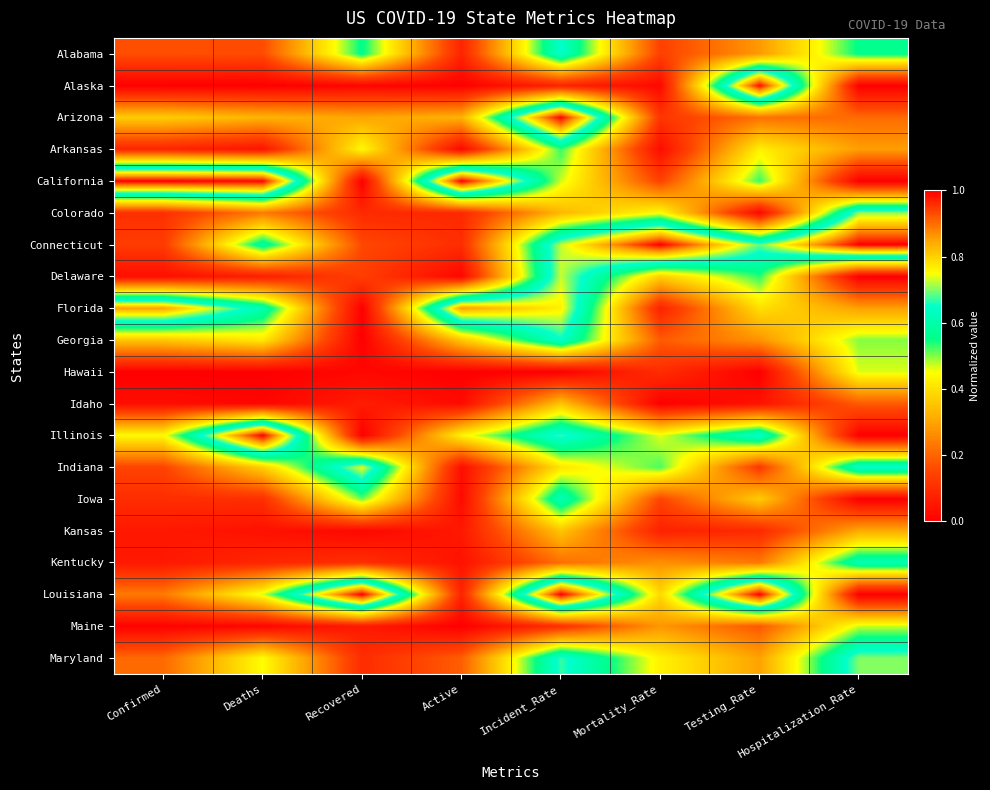

Rank the series at Mortality_Rate from highest to lowest value.

Connecticut, Indiana, Illinois, Colorado, Maryland, Louisiana, Delaware, Maine, Kentucky, Georgia, Iowa, California, Alabama, Arizona, Hawaii, Florida, Kansas, Arkansas, Alaska, Idaho